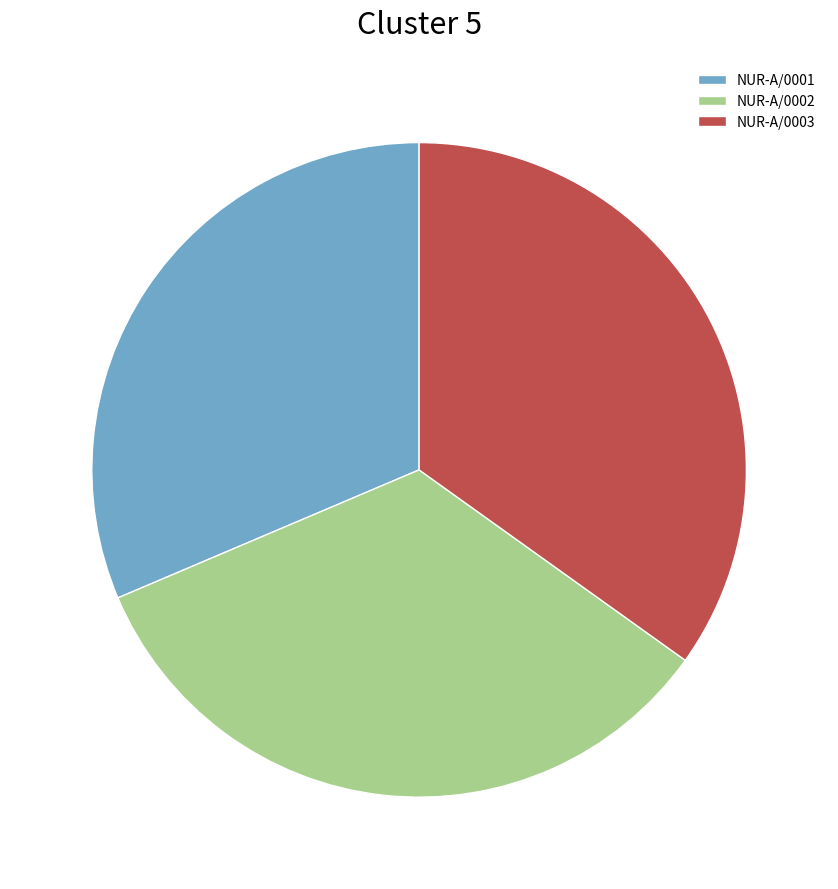

Which slice is the largest?

NUR-A/0003